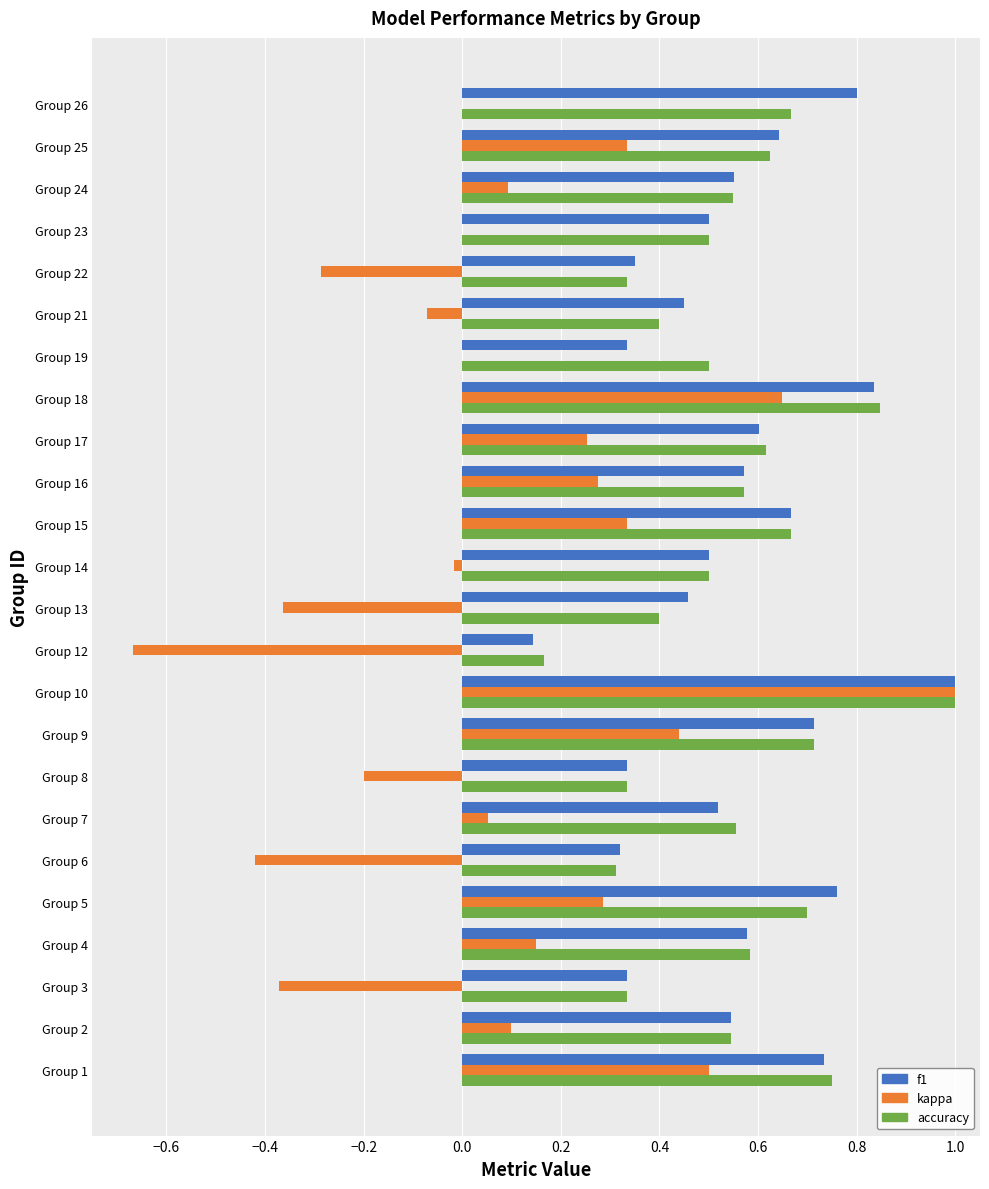

Which category has the highest value across all series?

Group 10